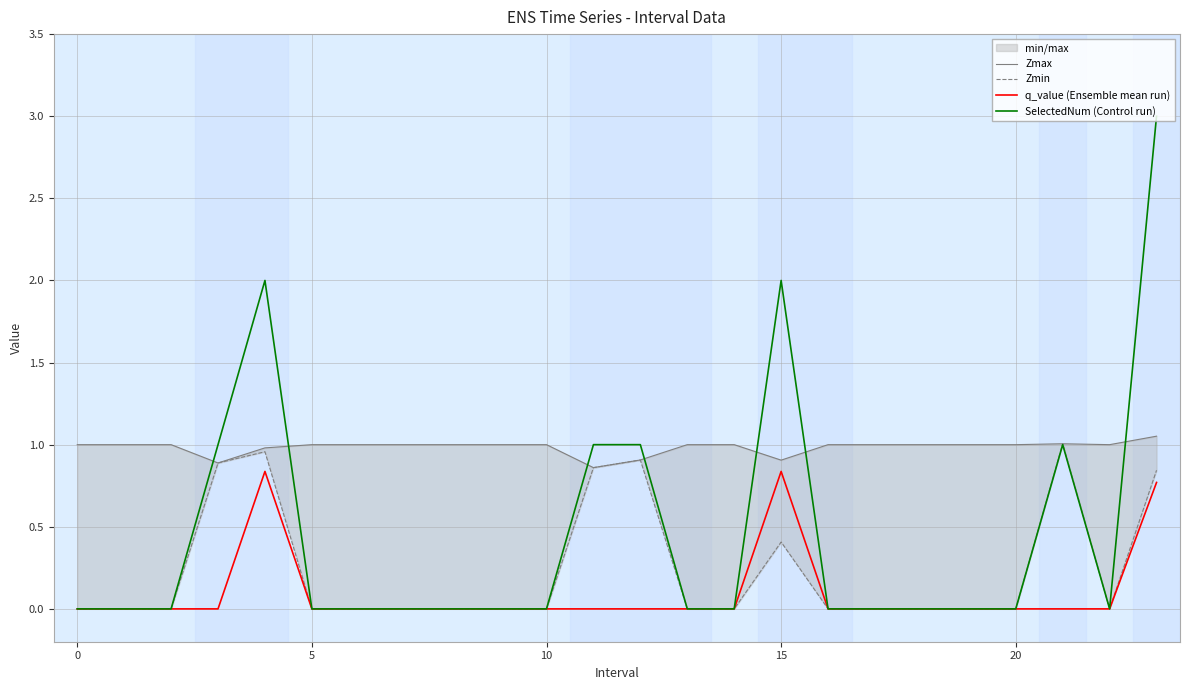

The q_value (Ensemble mean run) series shows 0.0 at 5. True or false?

True